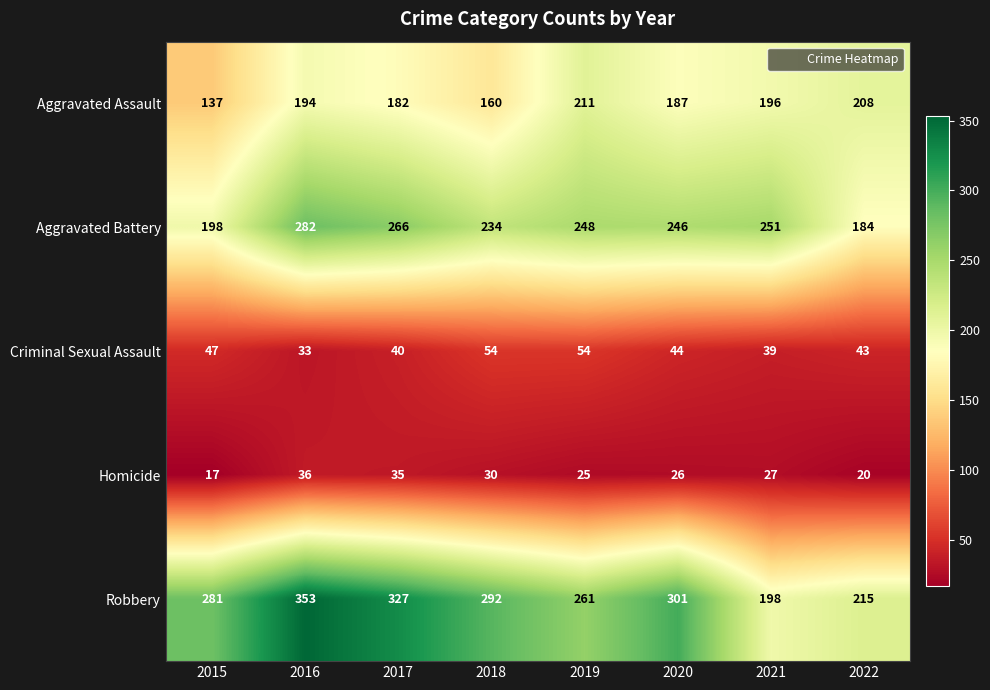

The Aggravated Battery series shows 148 at 2021. True or false?

False